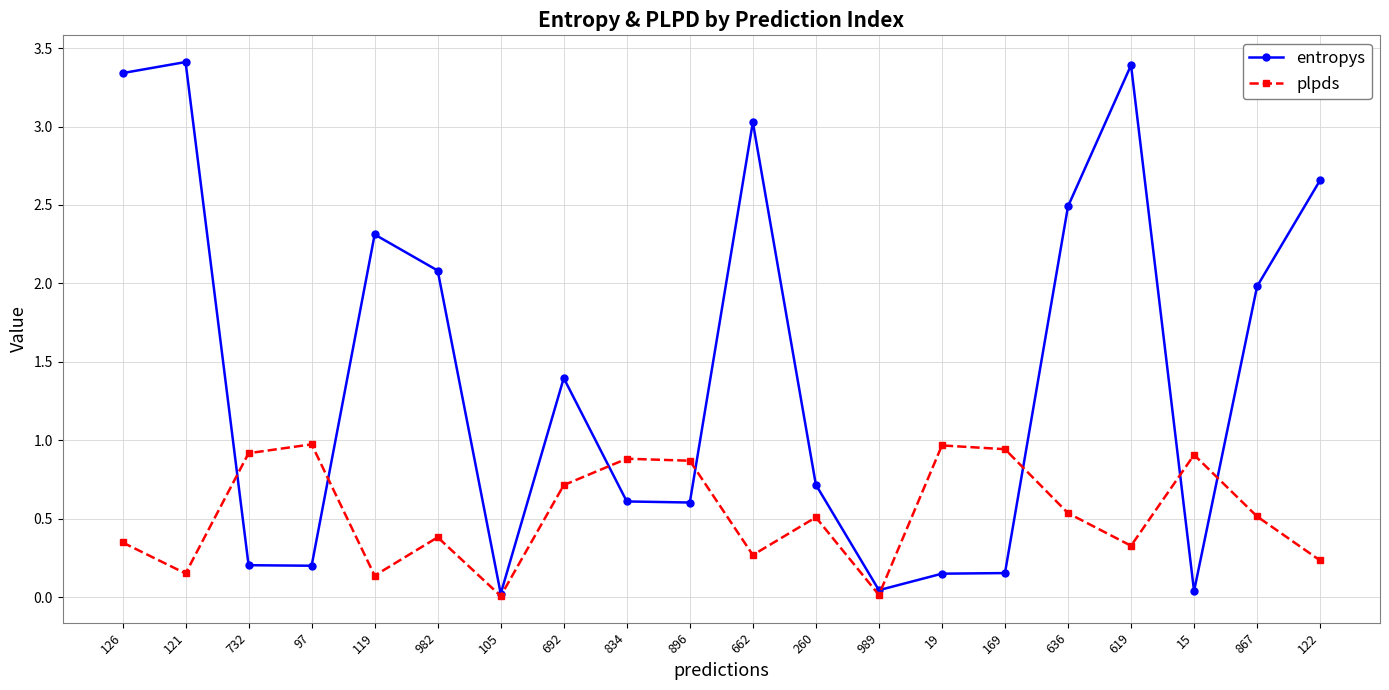

In plpds, how many points are higher than both neighbors (excluding endpoints)?

6